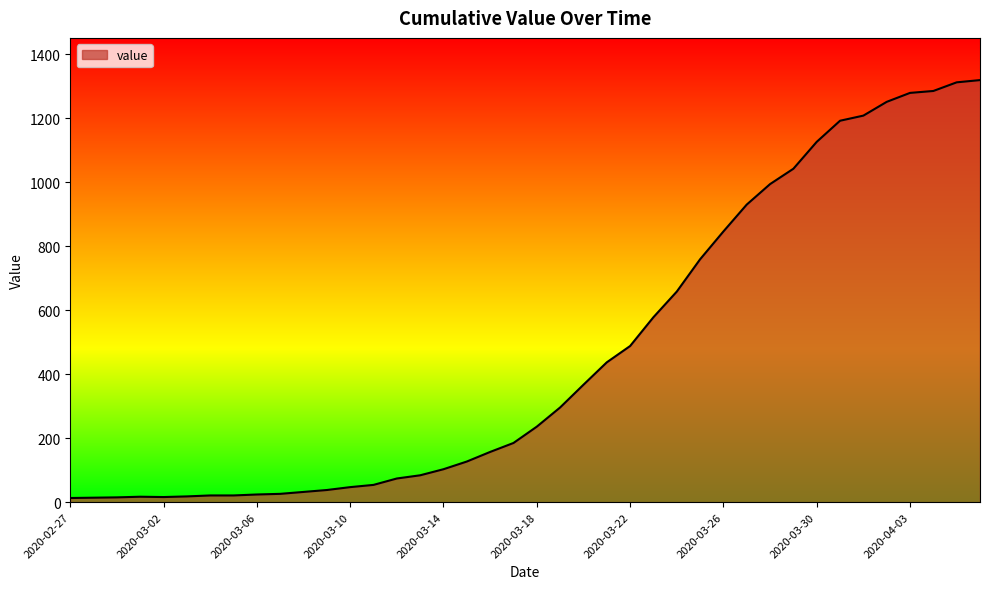

What is the maximum value shown in the chart?

1319